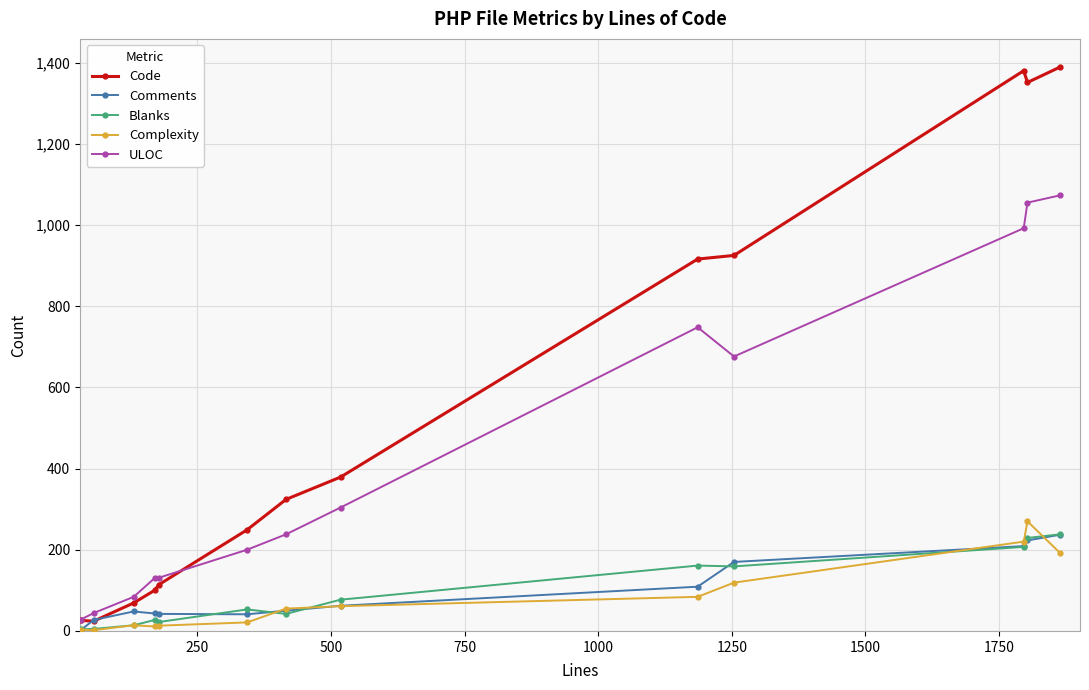

Which series has the widest spread of values?

Code